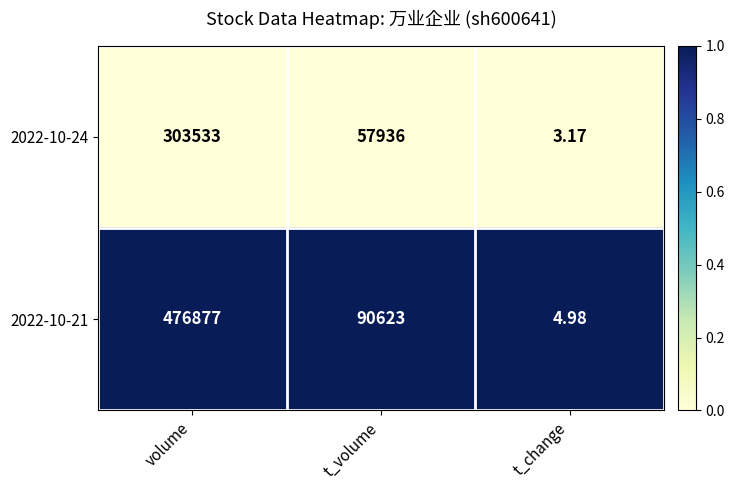

Where is 2022-10-24 nearest to the value 151768?

t_volume